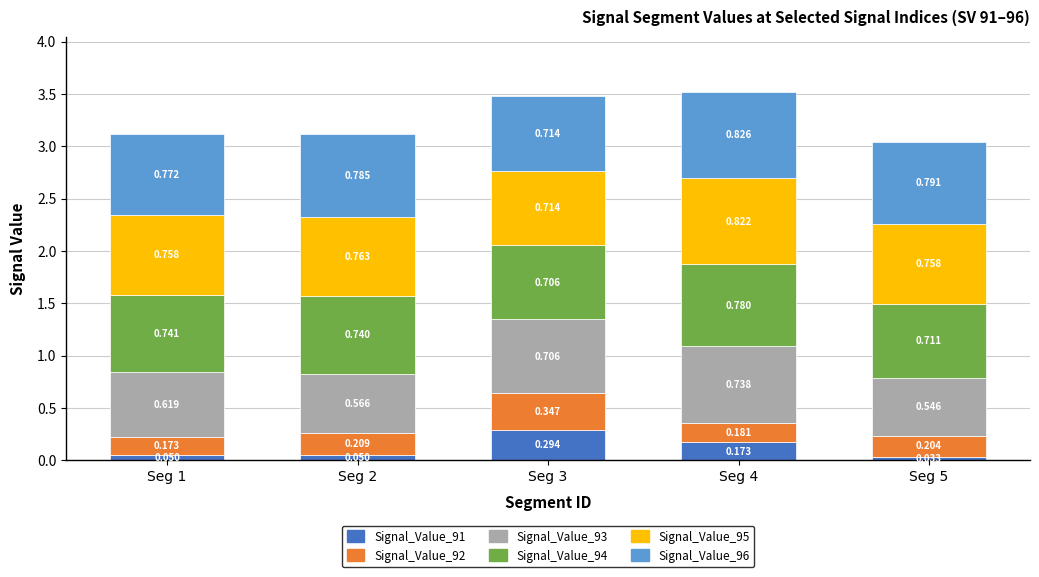

At which category is the sum across all series the highest?

Seg 4